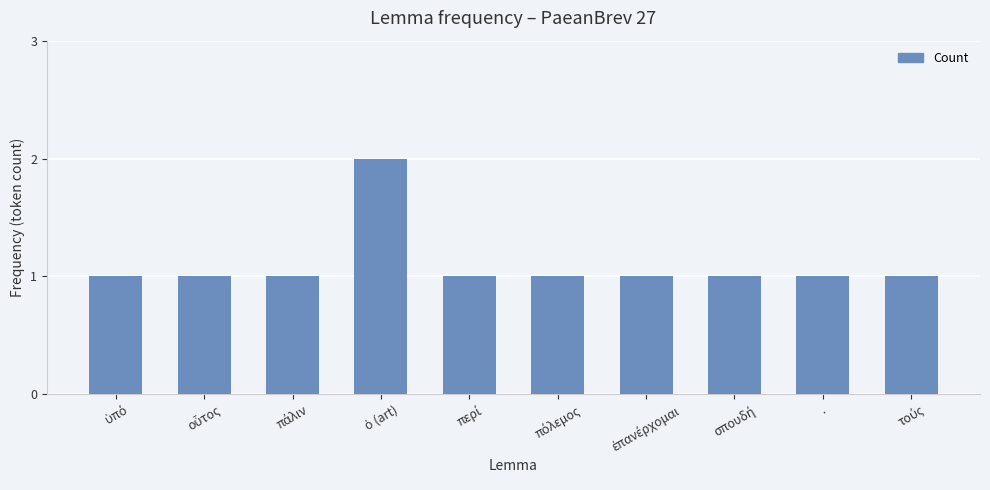

What is the sum of all values?

11